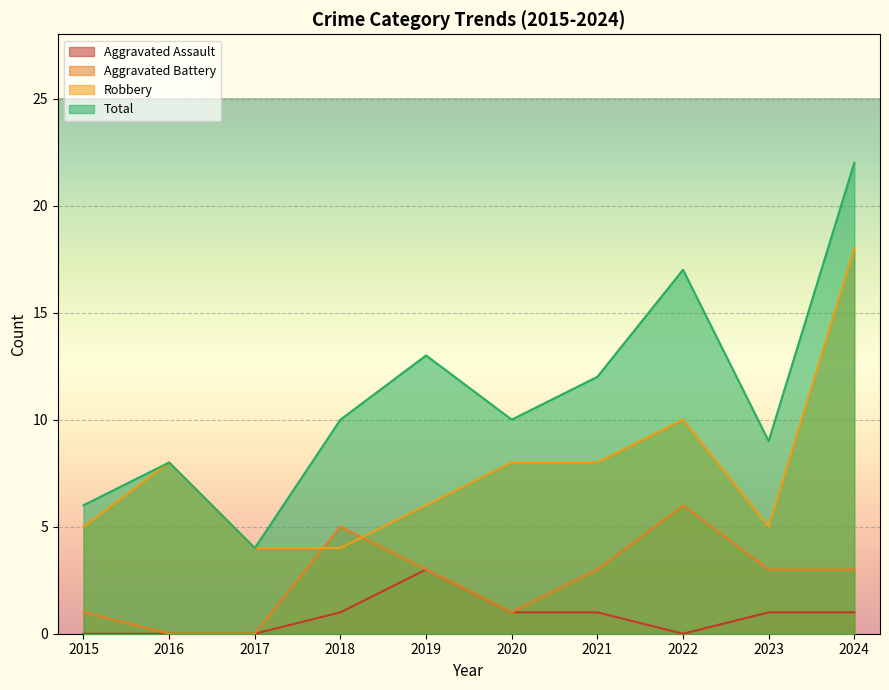

What is the total value across all series at 2019?

25